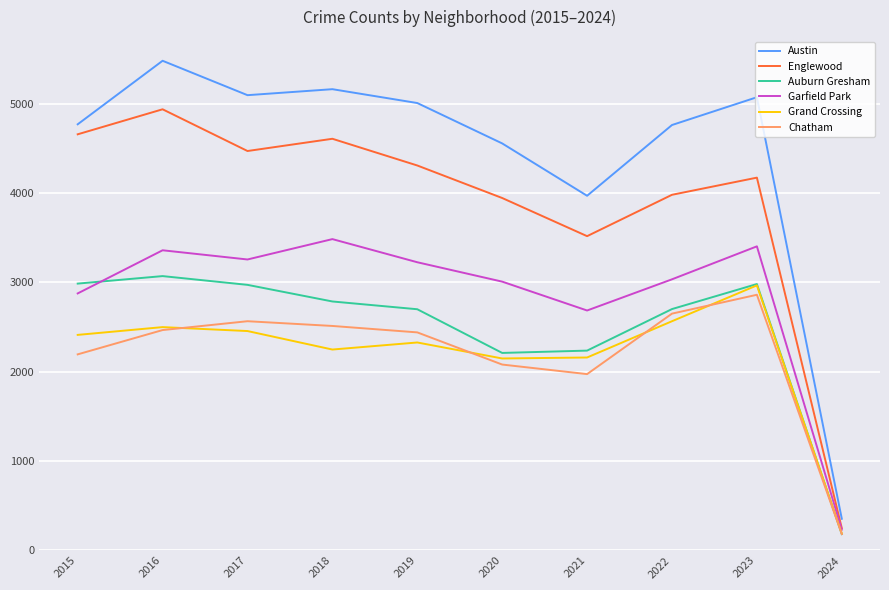

What is the difference between the second highest and second lowest values in the Englewood series?

1140